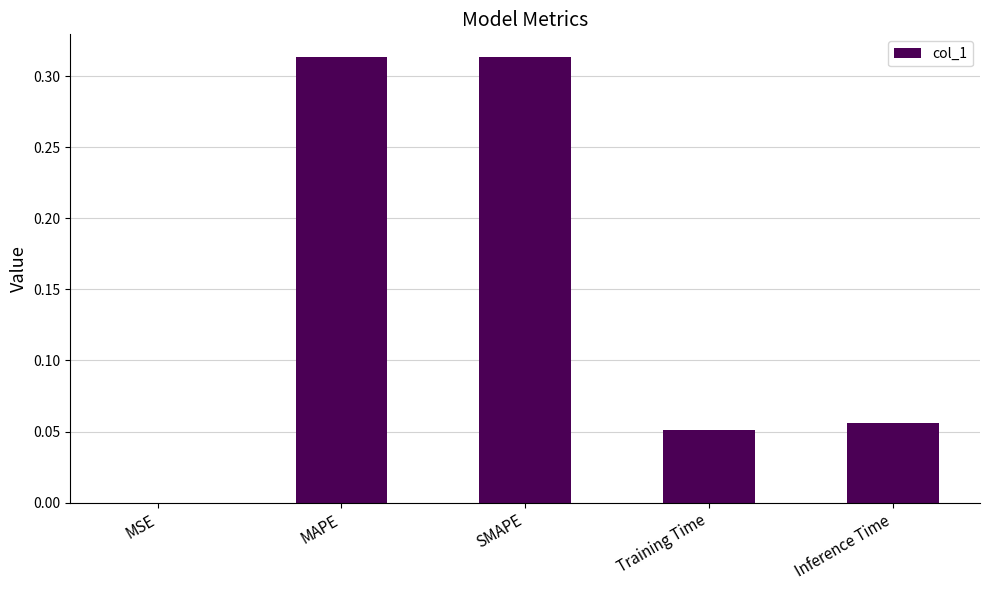

What is the sum of all values?

0.7